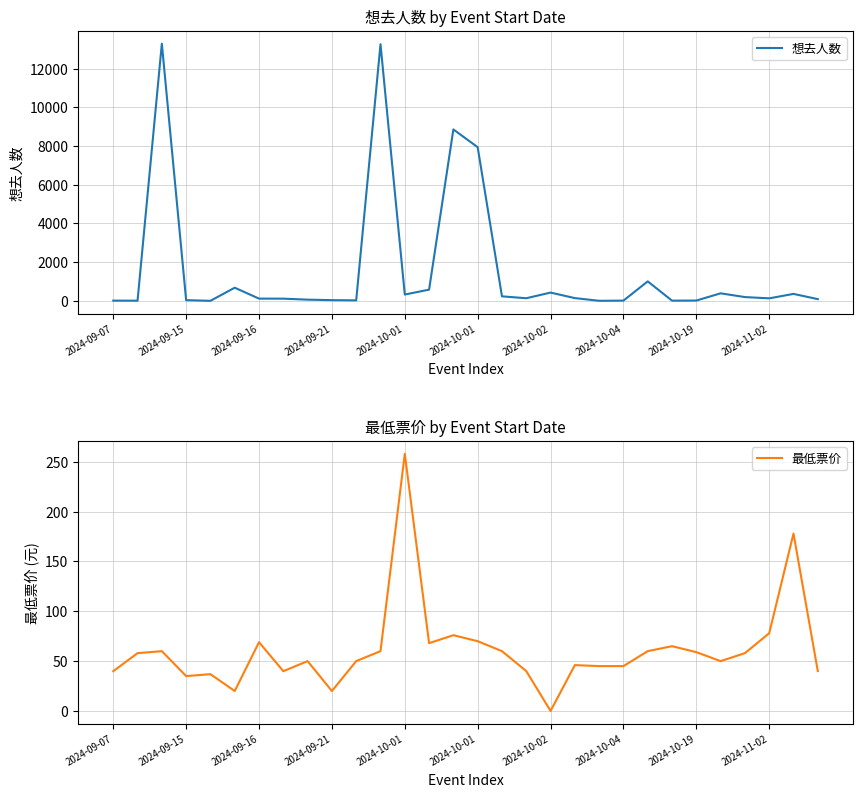

Between 2024-11-02 and 20, which is larger?

2024-11-02